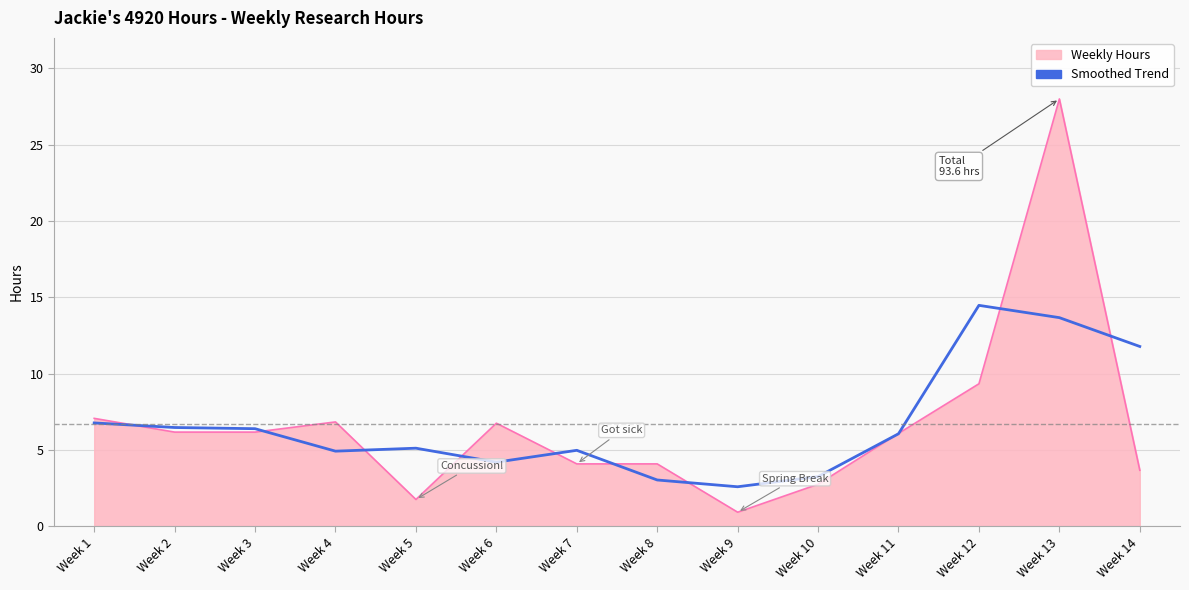

The value of Weekly Hours at Week 8 is 4.1. True or false?

True